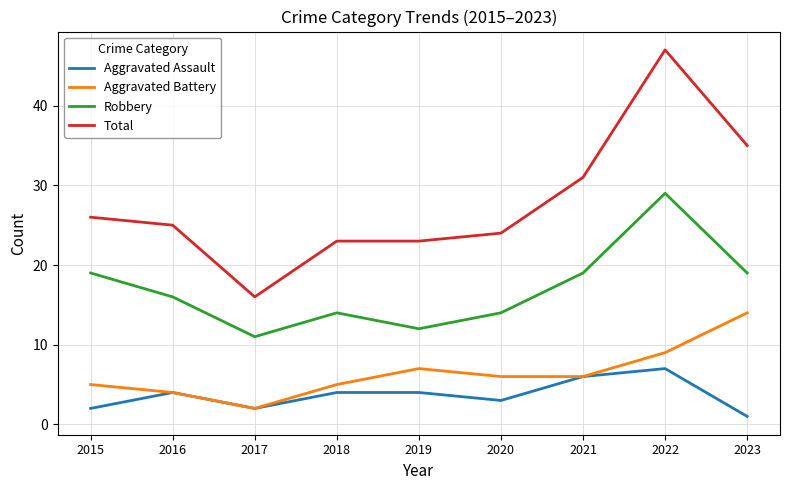

How many values in the Total series are below 25?

4